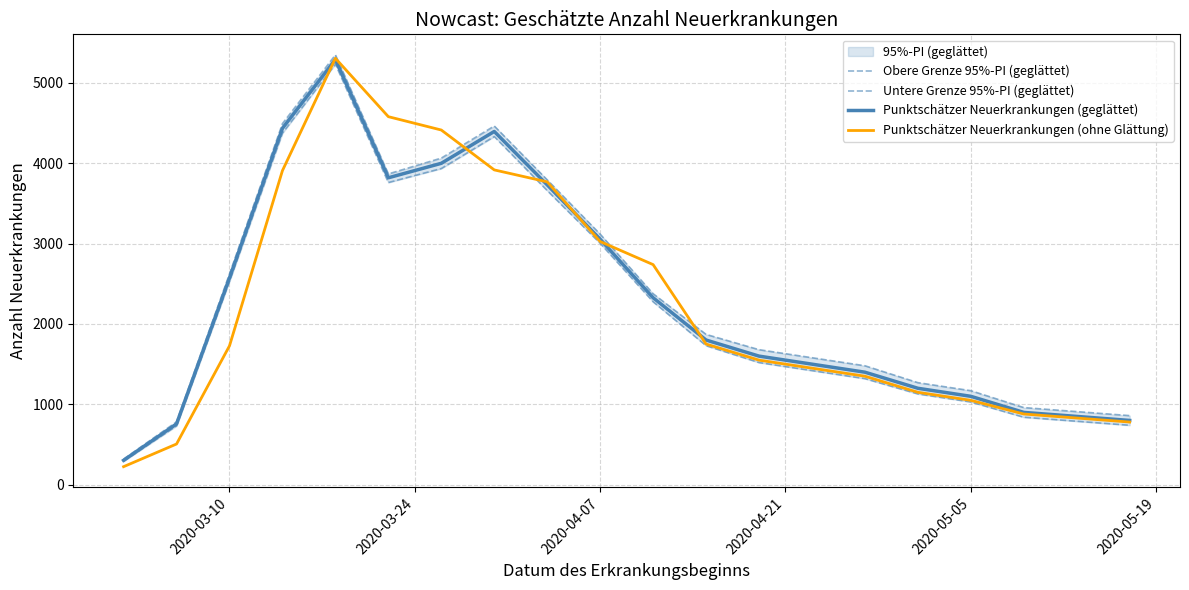

At how many categories does at least one series exceed 2393?

9